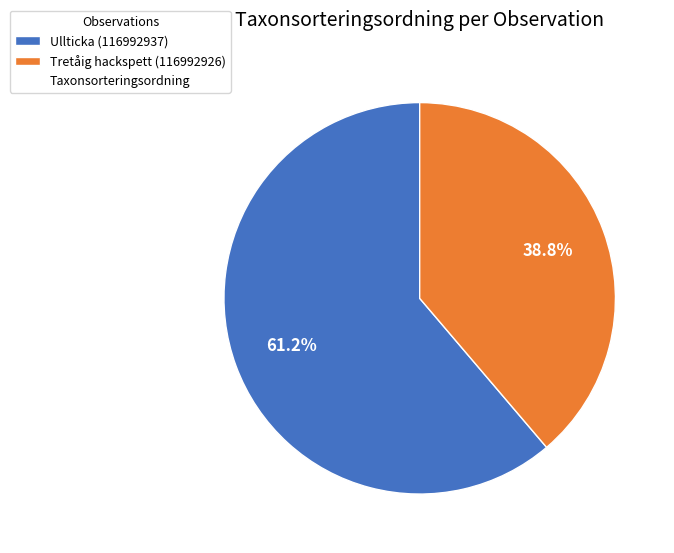

Does any single category account for the majority?

Yes